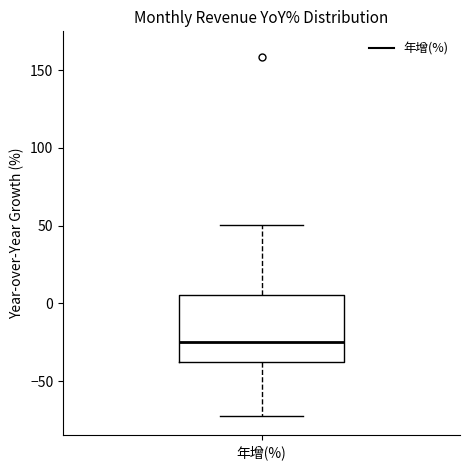

Read this box plot against the y-axis: the position of the median line, the range covered by the box, and the ends of both whiskers. The values are not printed on the chart, so give them approximately, as read against the axis.

median -25, box -40 to 5, whiskers -75 to 50